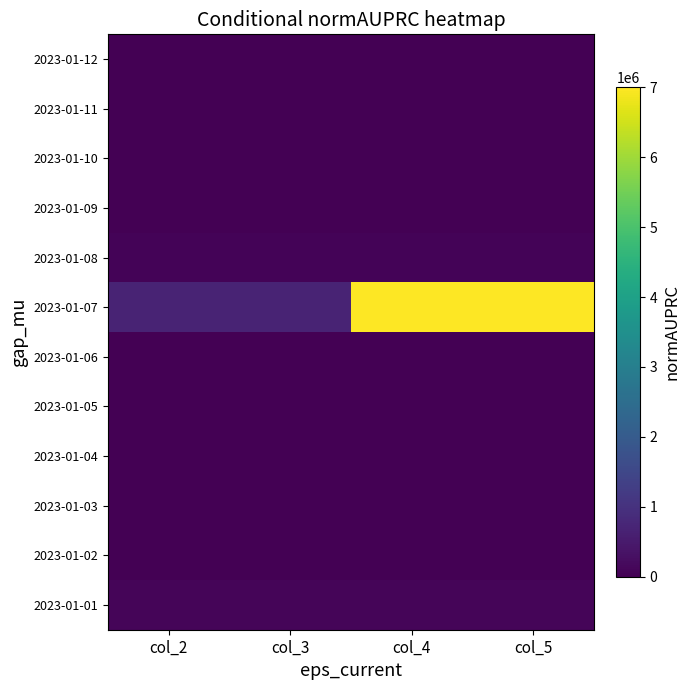

What is the difference between the highest and lowest values at col_4?

7000010.0